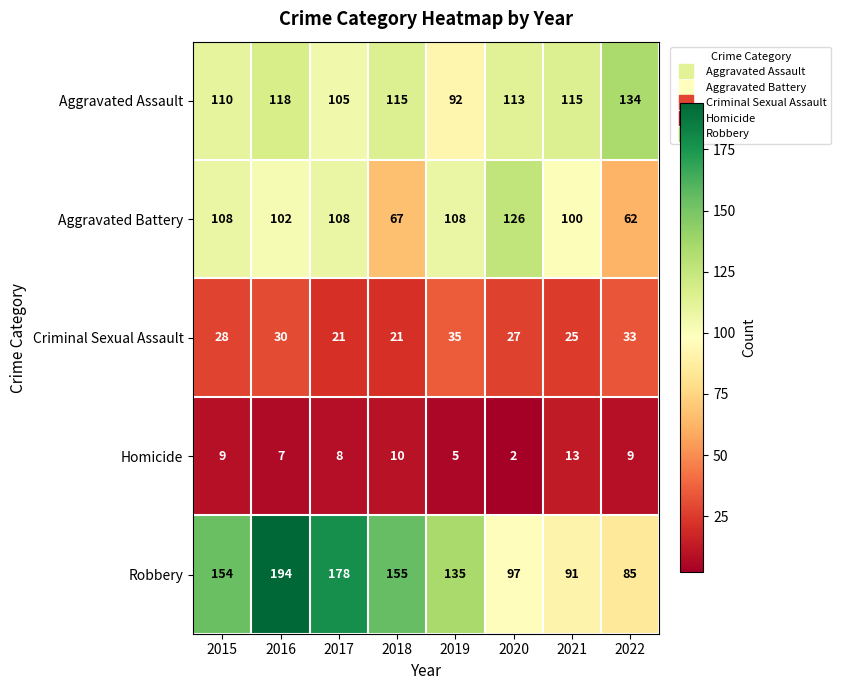

At 2018, list the series in order from smallest to largest.

Homicide, Criminal Sexual Assault, Aggravated Battery, Aggravated Assault, Robbery